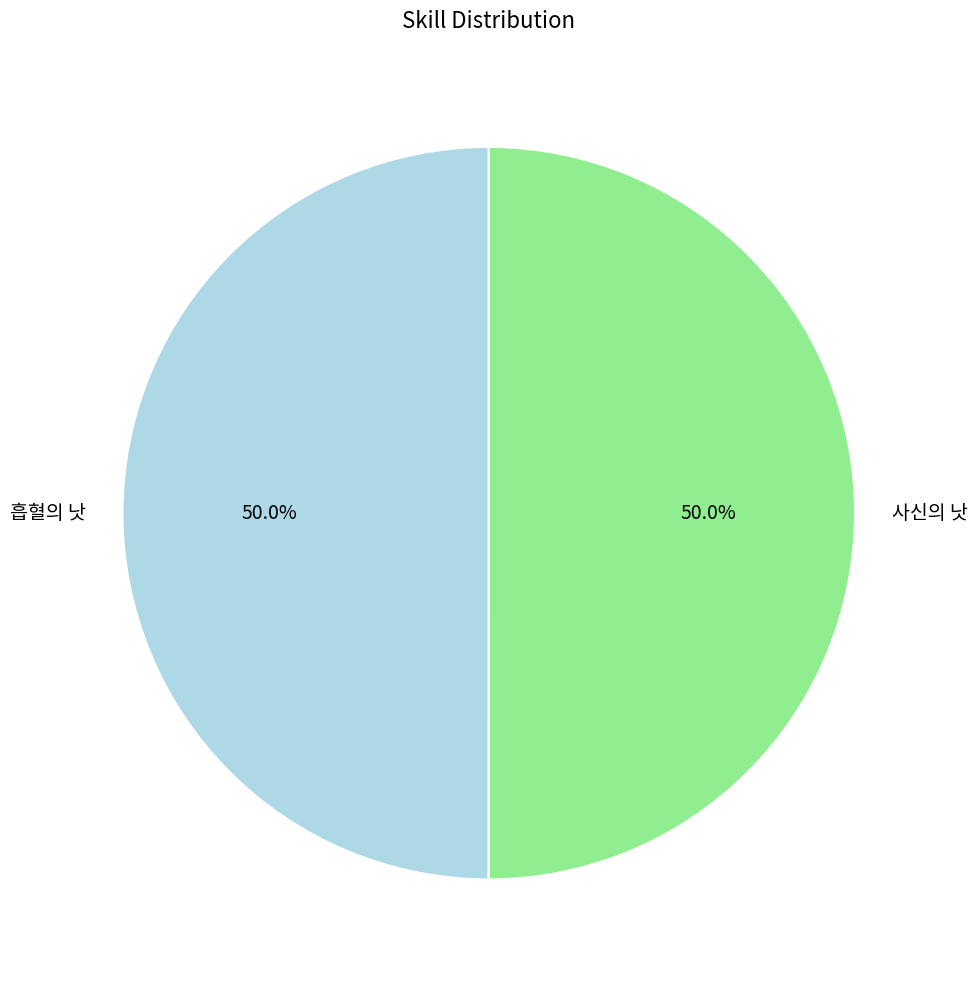

How much of the chart is everything except 사신의 낫?

50.0%